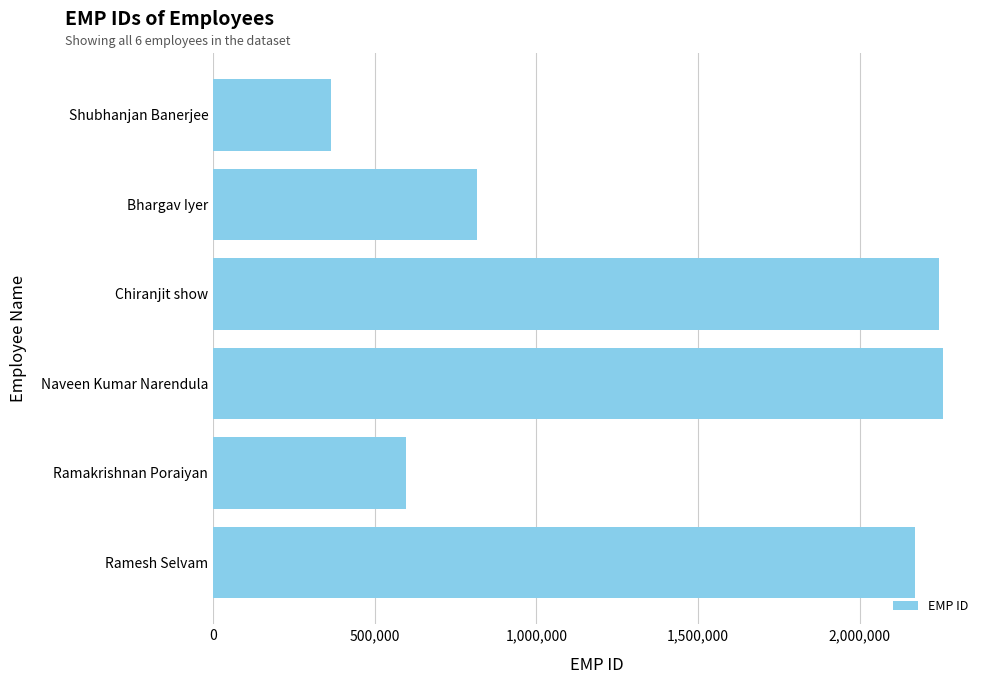

At which label is the value closest to 1311006?

Bhargav Iyer